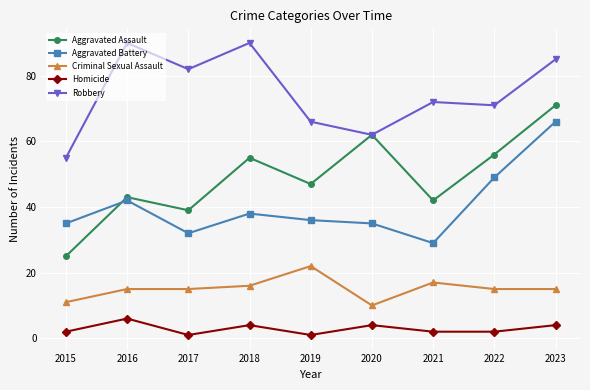

After their last crossing, which series has the higher values: Aggravated Assault or Aggravated Battery?

Aggravated Assault